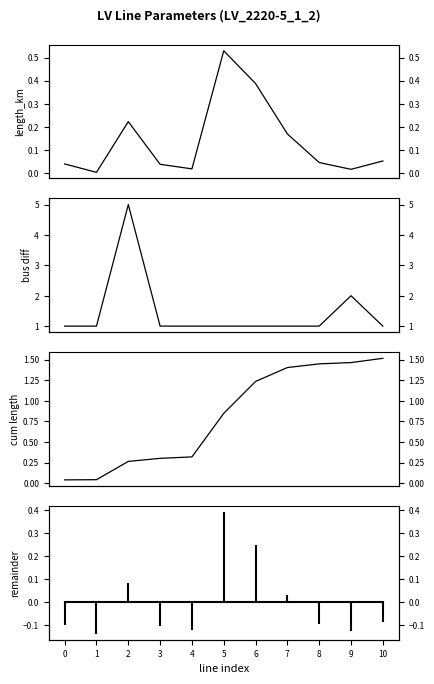

What is the difference between the highest and lowest values at 6?

0.8